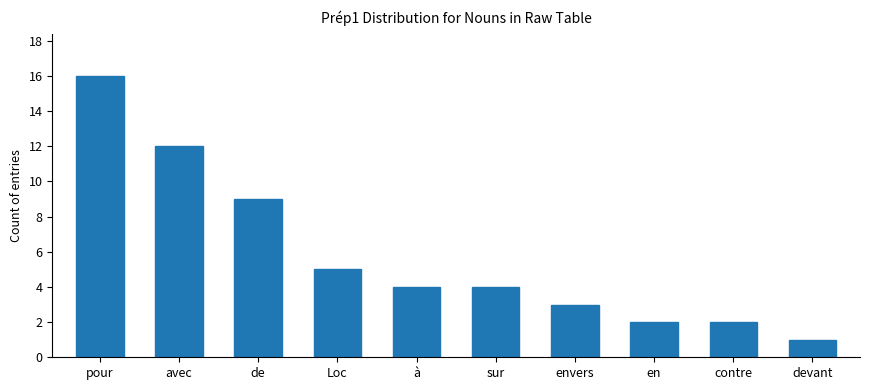

Reading left to right, transcribe all the data shown in this chart.

16	12	9	5	4	4	3	2	2	1